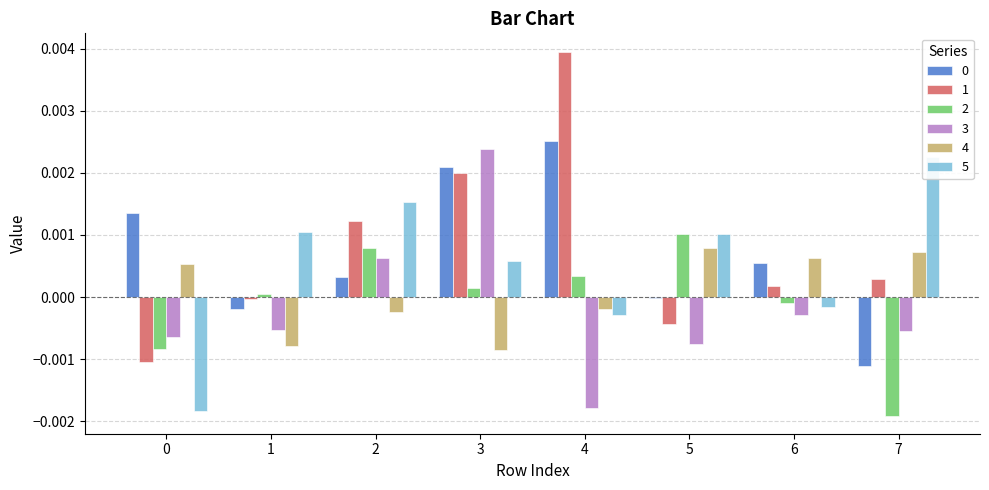

Are the bars horizontal?

No